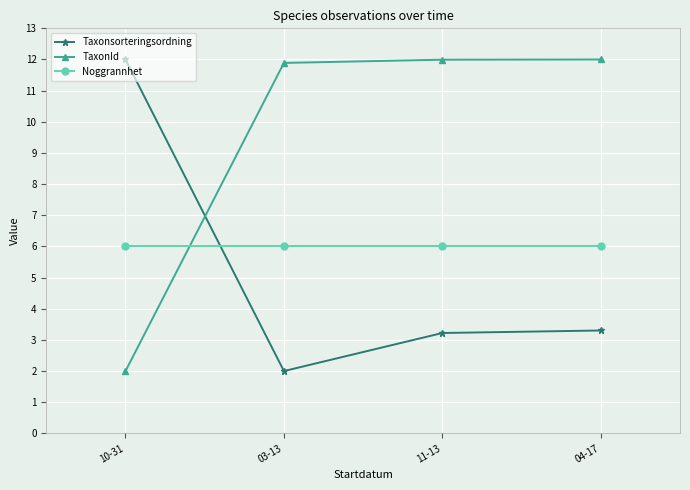

What is the label of the 2nd point from the right?

11-13